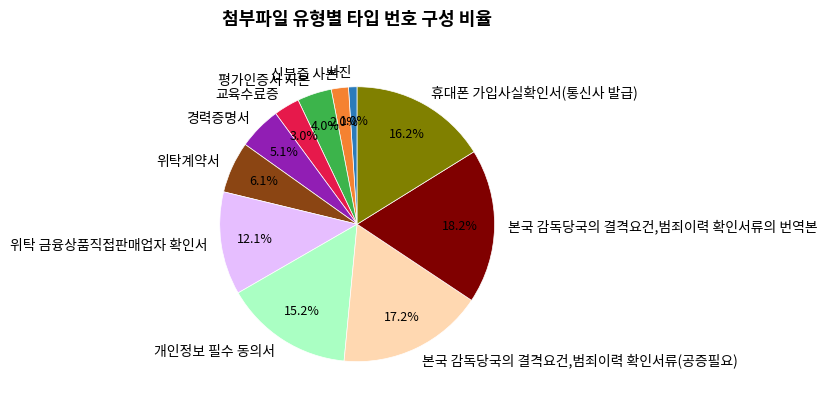

What is the smallest slice in the pie chart?

사진